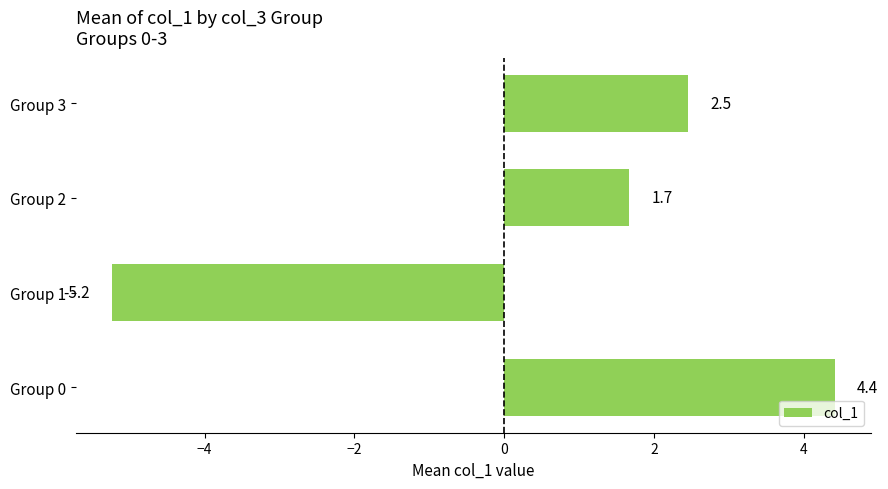

Count the number of data series in this chart.

1